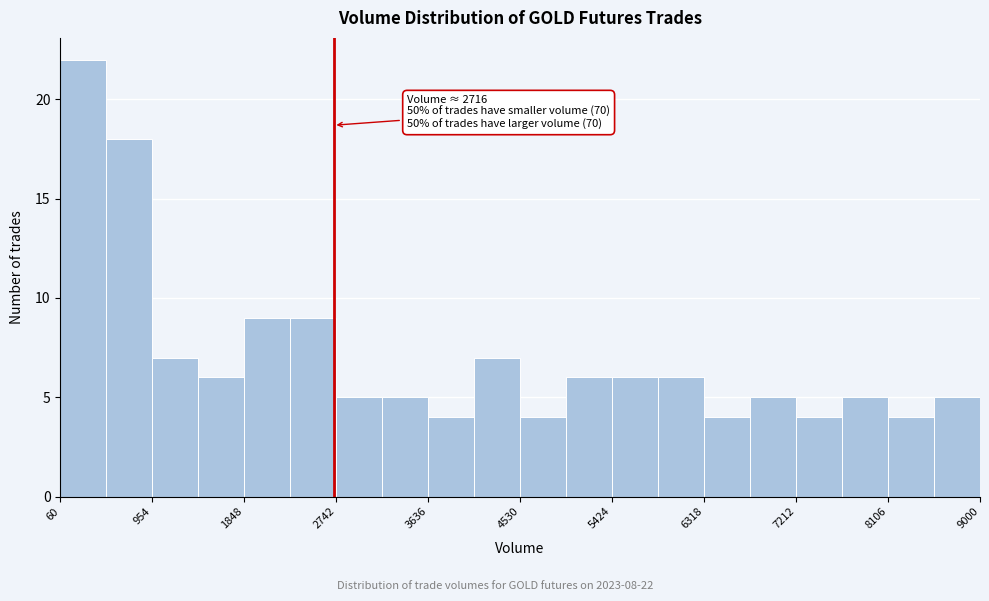

Which range on the x-axis has the tallest bar?

100 to 500